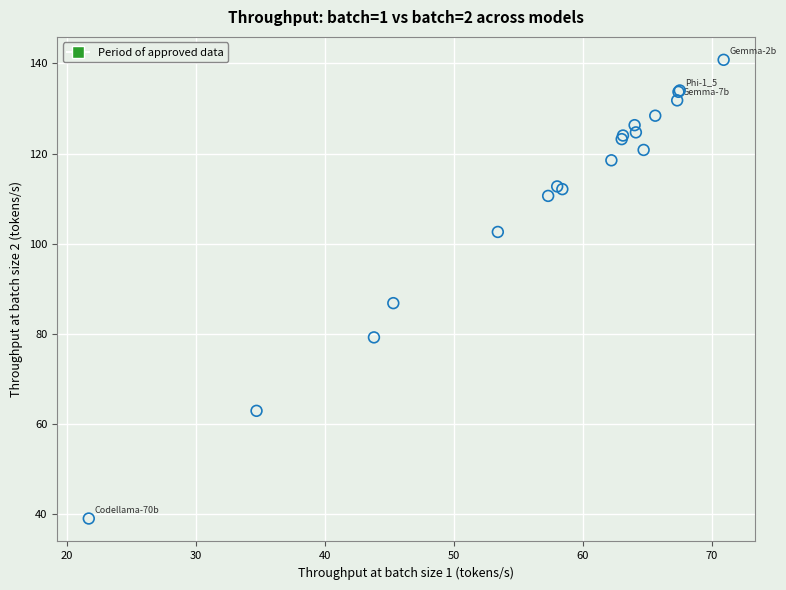

What Y value in the scatter plot is closest to 89?

86.8